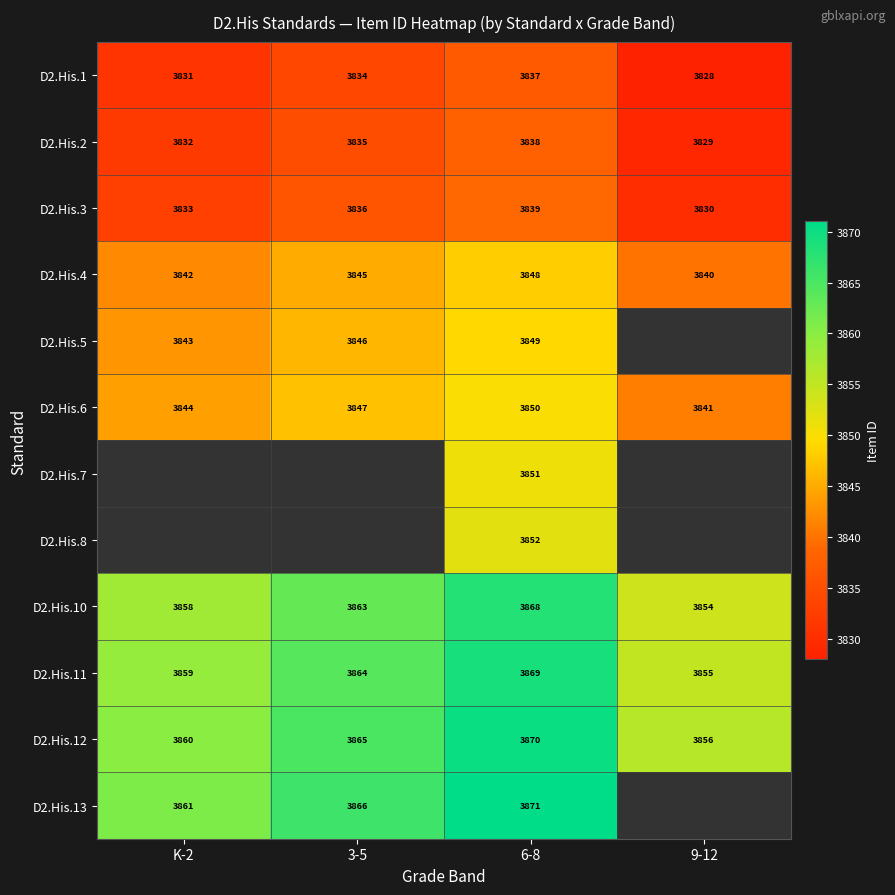

Rank the categories by D2.His.6 value from lowest to highest.

9-12, K-2, 3-5, 6-8